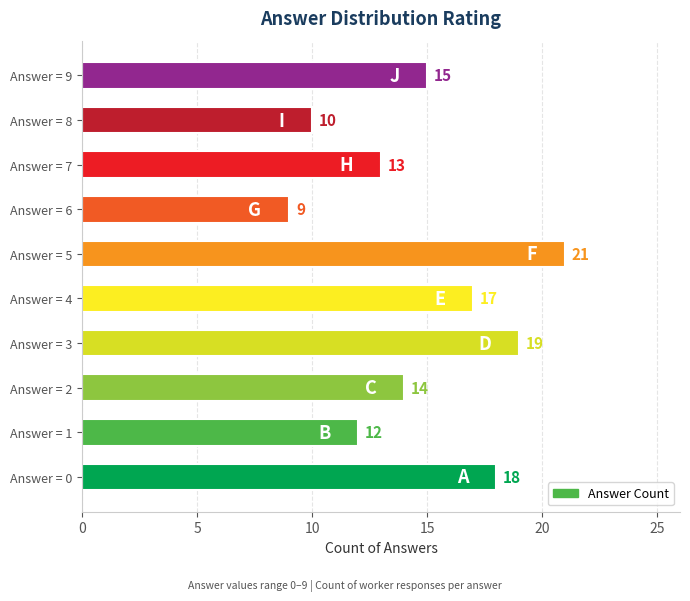

What is the maximum value shown in the chart?

21